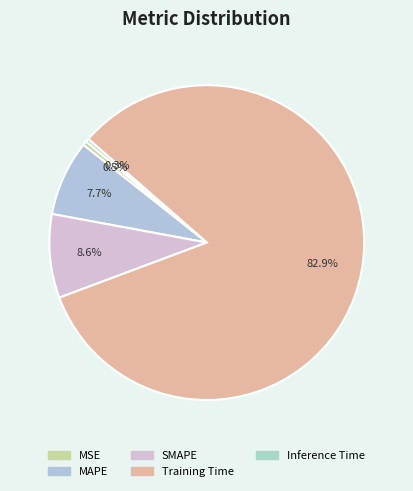

How much of the chart is everything except SMAPE?

91.4%